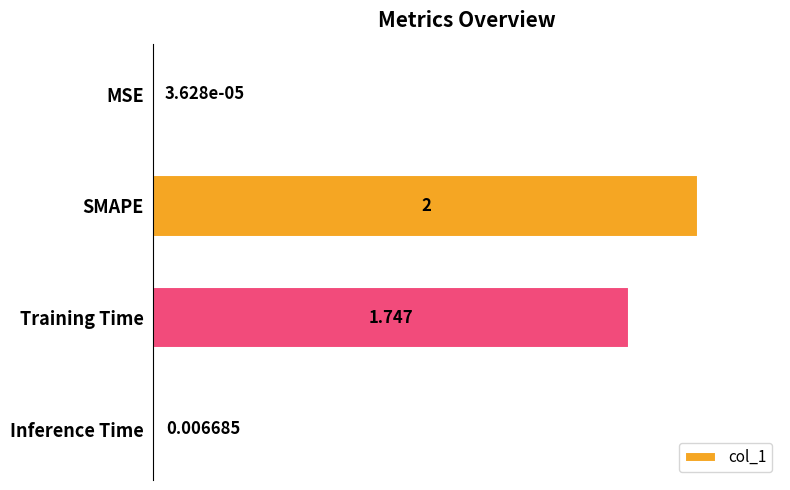

What is the sum of all values?

3.8